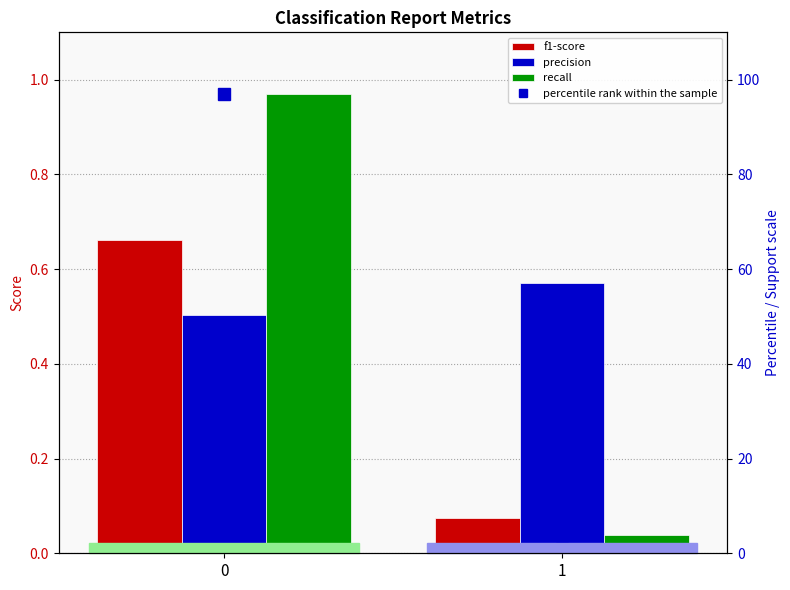

List the series in order of their peak value, highest first.

percentile rank within the sample, recall, f1-score, precision